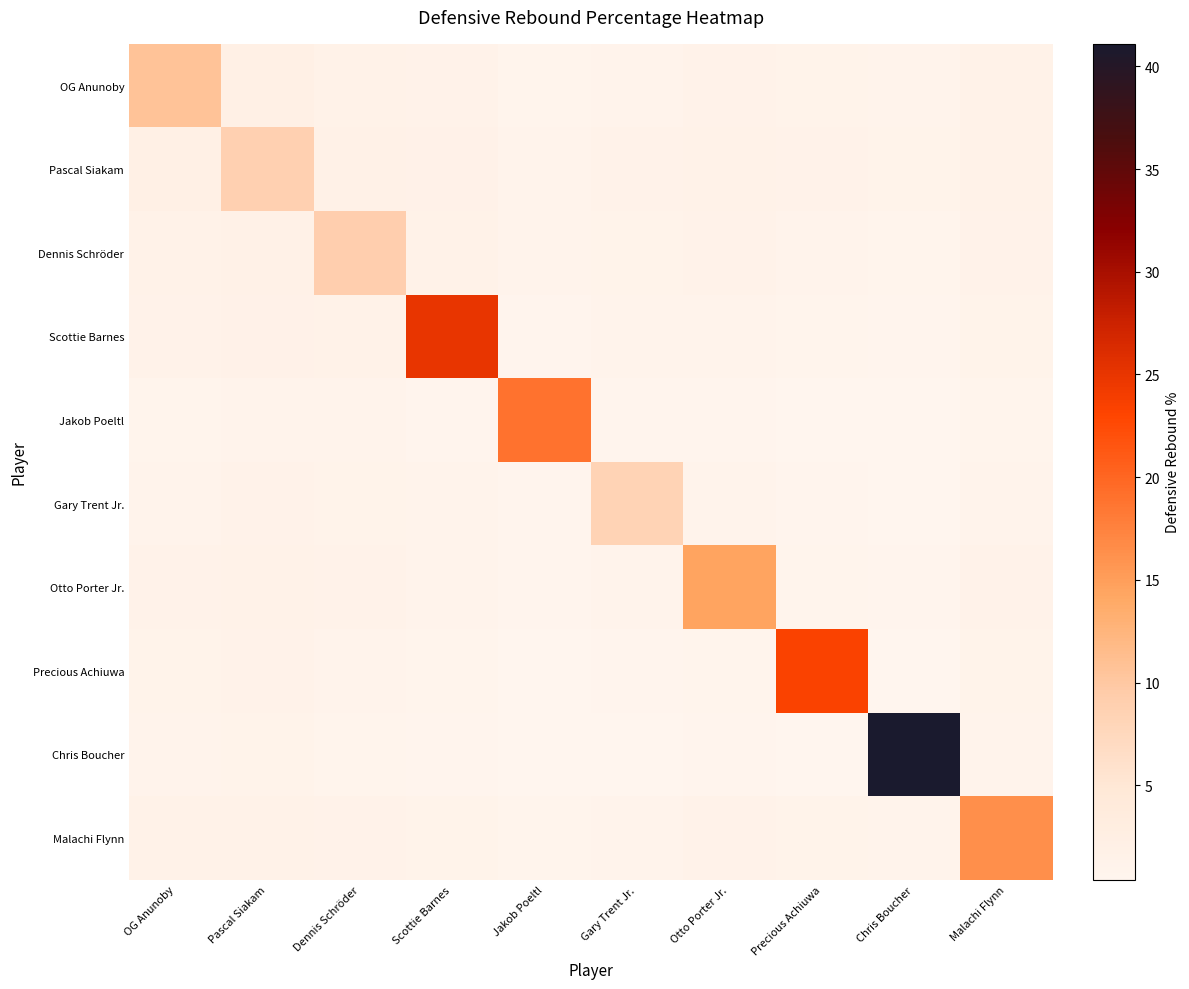

Which series has the largest total across all categories?

Chris Boucher